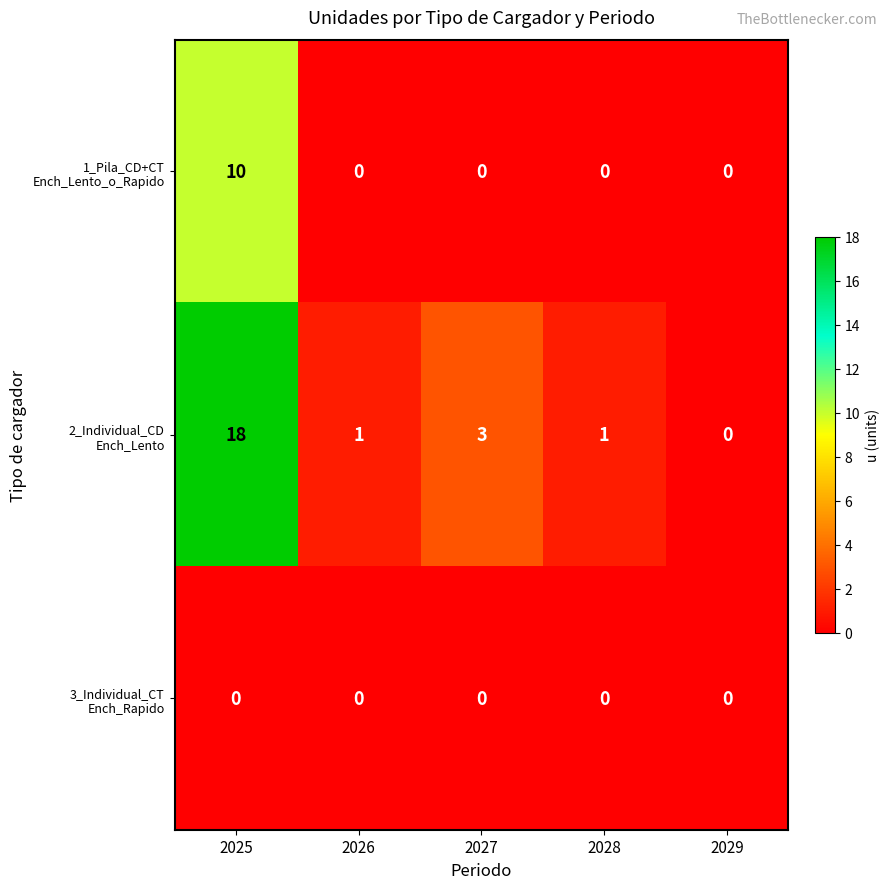

Which label corresponds to the largest value in the chart?

2025